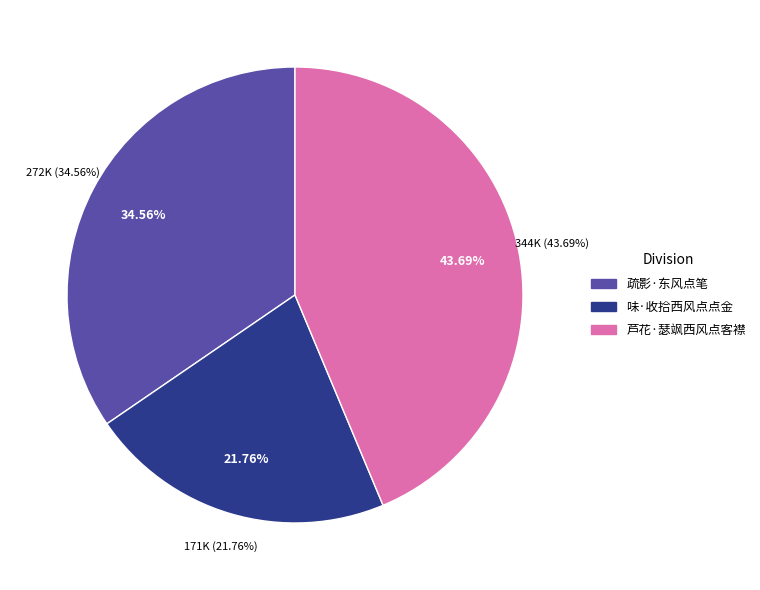

To the nearest percent, what is the difference between the 芦花·瑟飒西风点客襟 and 味·收拾西风点点金 slice percentages?

22%